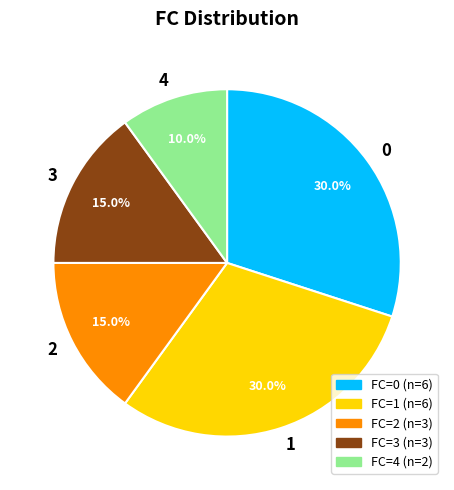

Which category has the smallest portion of the pie?

4